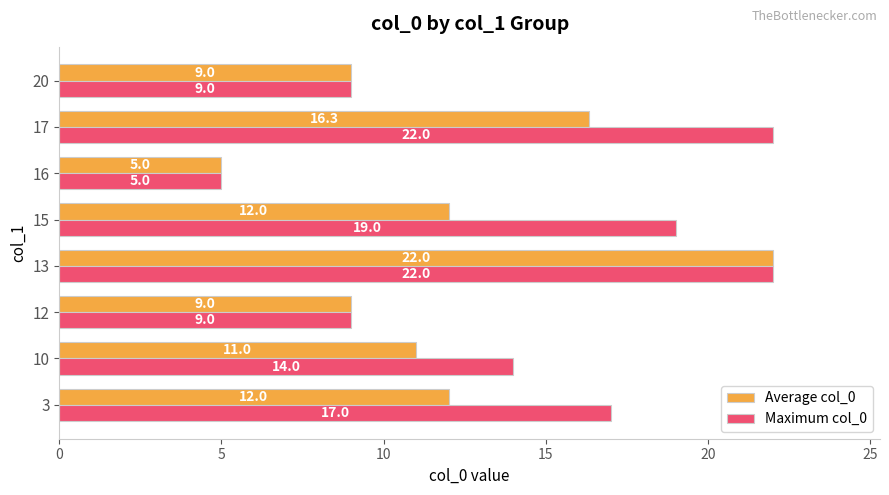

How many distinct data groups are displayed?

2